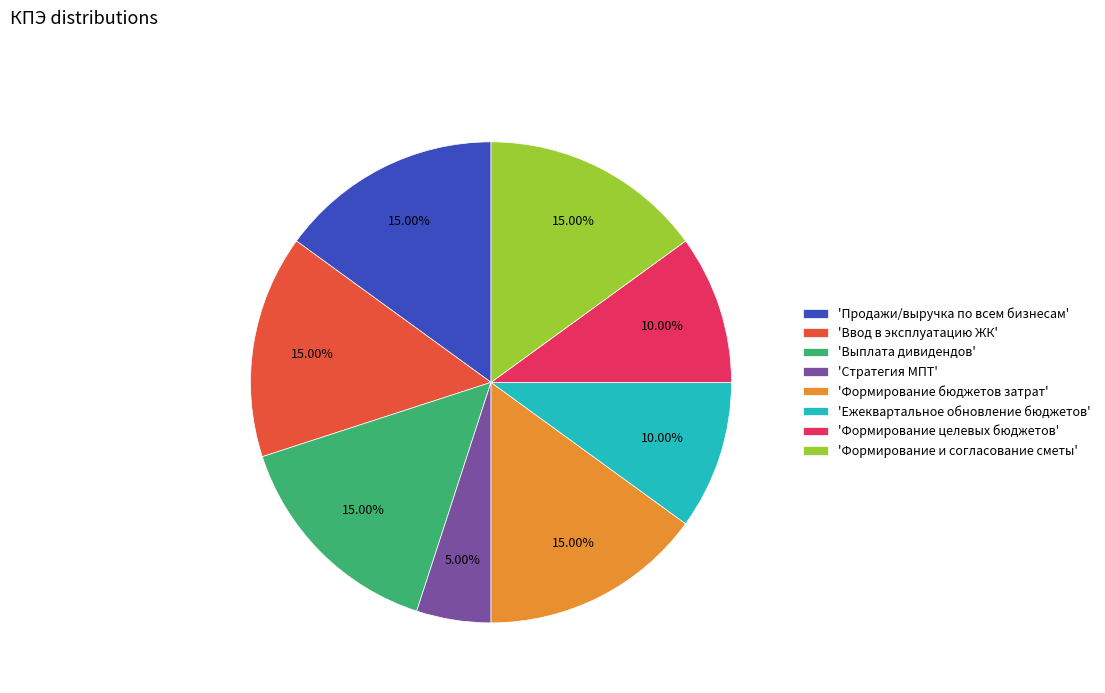

Is 'Формирование бюджетов затрат' the majority of the pie?

No